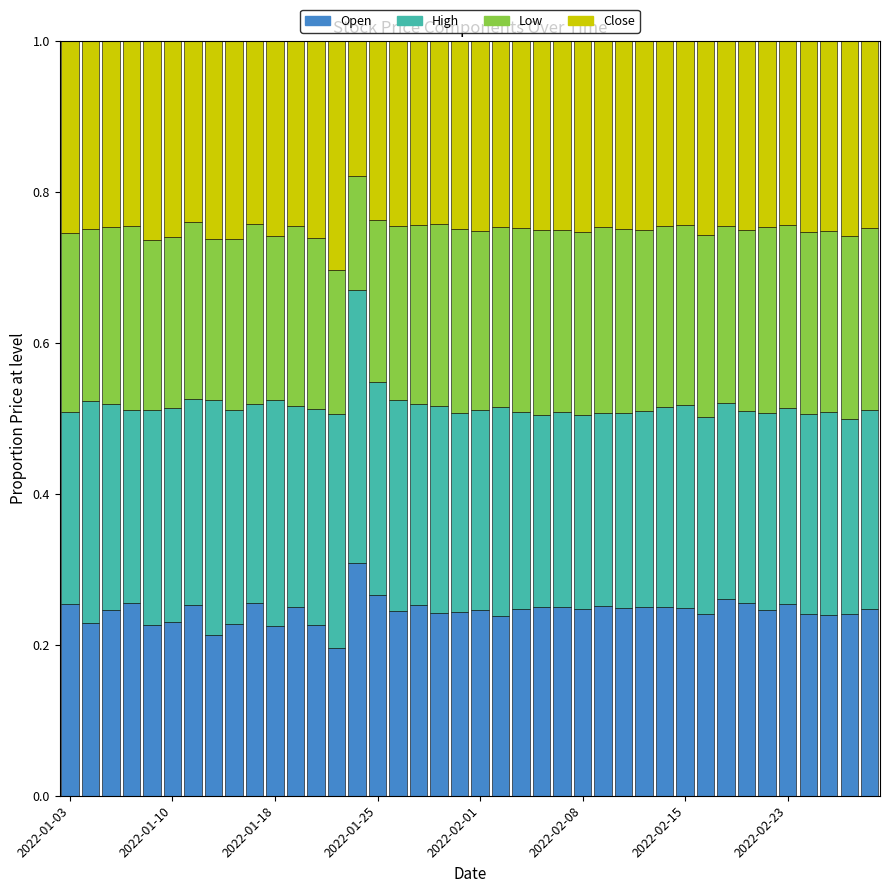

What are all the series names shown in the legend?

Open, High, Low, Close